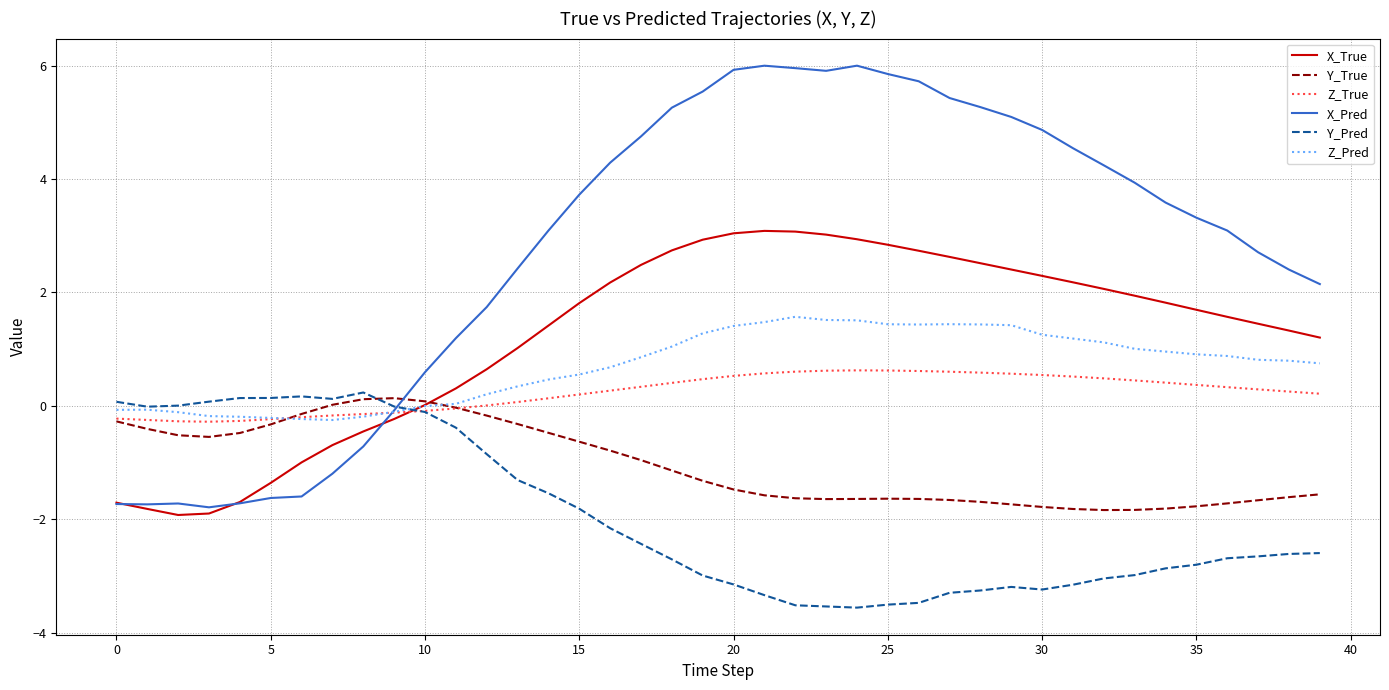

Which series has the largest total across all categories?

X_Pred